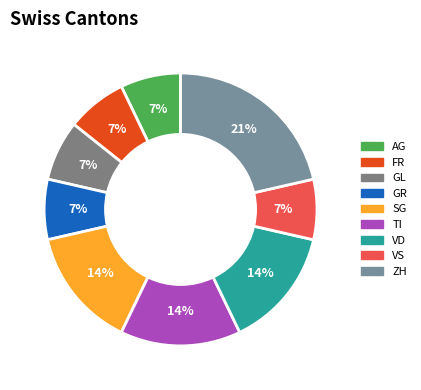

Does any single category account for the majority?

No